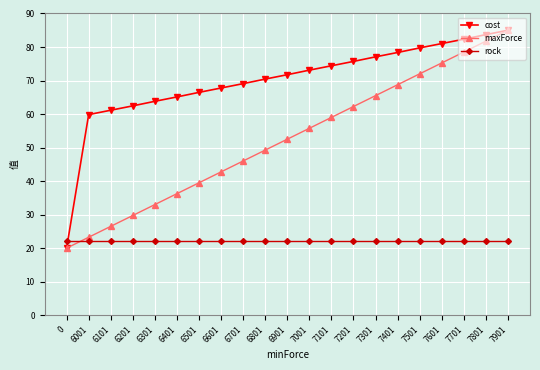

True or false: maxForce has a value of 52.3 at 6501.

False